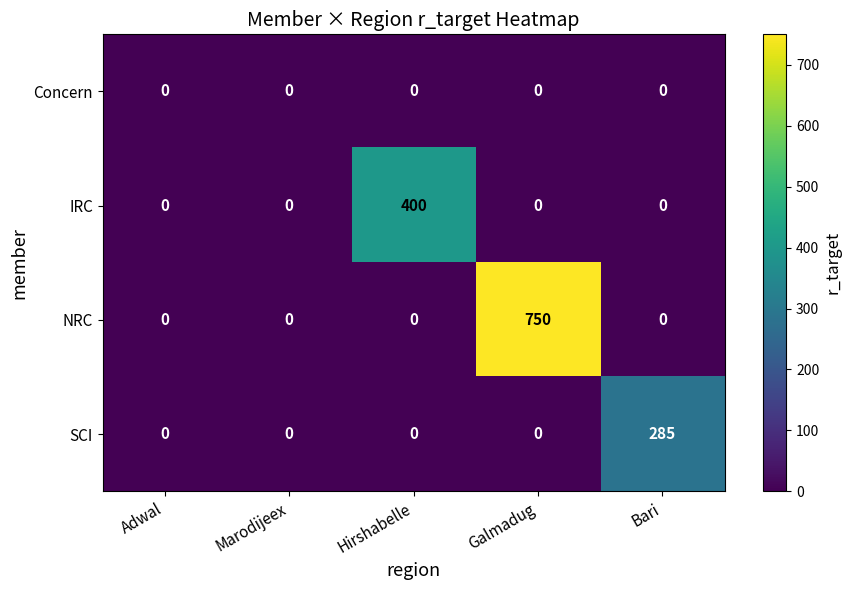

Reading left to right, transcribe all the data shown in this chart.

Concern: Adwal=0	Marodijeex=0	Hirshabelle=0	Galmadug=0	Bari=0
IRC: Adwal=0	Marodijeex=0	Hirshabelle=400	Galmadug=0	Bari=0
NRC: Adwal=0	Marodijeex=0	Hirshabelle=0	Galmadug=750	Bari=0
SCI: Adwal=0	Marodijeex=0	Hirshabelle=0	Galmadug=0	Bari=285